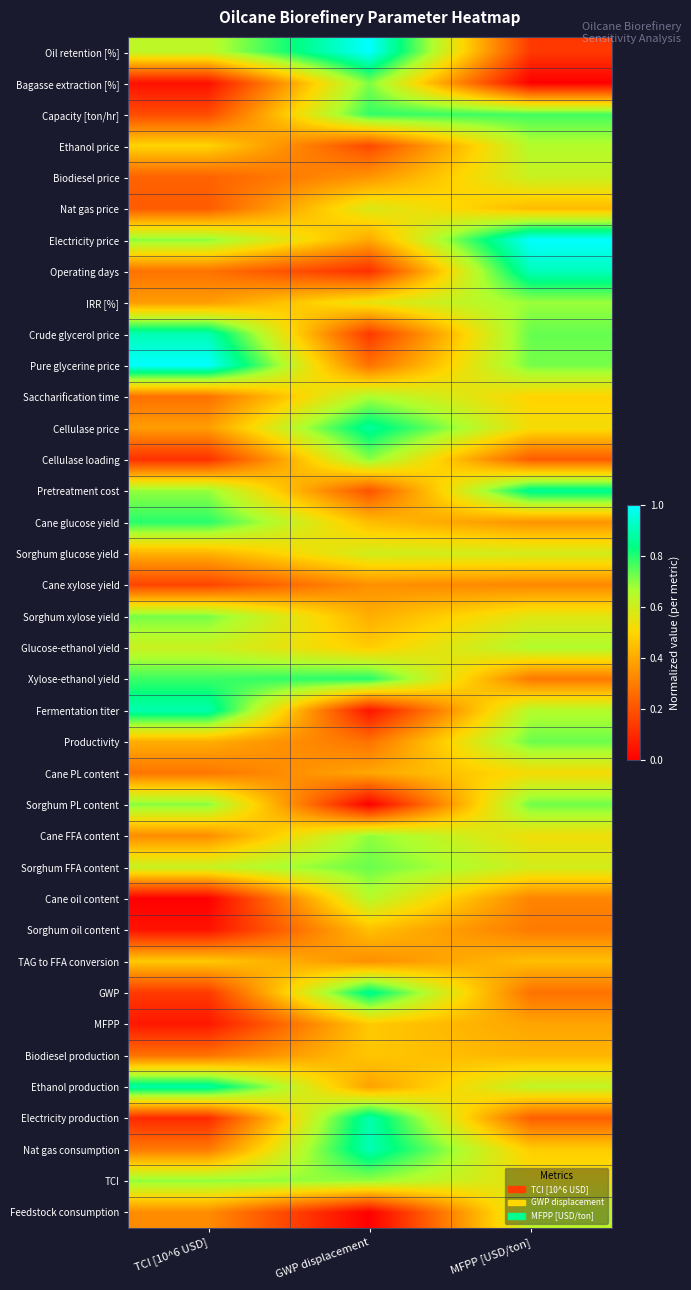

Reading left to right, what are all the values shown in this chart?

Oil retention [%]: TCI [10^6 USD]=0.6	GWP displacement=1.0	MFPP [USD/ton]=0.1
Bagasse extraction [%]: TCI [10^6 USD]=0.0	GWP displacement=0.7	MFPP [USD/ton]=0.0
Capacity [ton/hr]: TCI [10^6 USD]=0.2	GWP displacement=0.8	MFPP [USD/ton]=0.8
Ethanol price: TCI [10^6 USD]=0.5	GWP displacement=0.2	MFPP [USD/ton]=0.7
Biodiesel price: TCI [10^6 USD]=0.2	GWP displacement=0.4	MFPP [USD/ton]=0.6
Nat gas price: TCI [10^6 USD]=0.2	GWP displacement=0.6	MFPP [USD/ton]=0.4
Electricity price: TCI [10^6 USD]=0.7	GWP displacement=0.4	MFPP [USD/ton]=1.0
Operating days: TCI [10^6 USD]=0.3	GWP displacement=0.1	MFPP [USD/ton]=0.9
IRR [%]: TCI [10^6 USD]=0.4	GWP displacement=0.6	MFPP [USD/ton]=0.7
Crude glycerol price: TCI [10^6 USD]=0.9	GWP displacement=0.1	MFPP [USD/ton]=0.7
Pure glycerine price: TCI [10^6 USD]=1.0	GWP displacement=0.3	MFPP [USD/ton]=0.7
Saccharification time: TCI [10^6 USD]=0.3	GWP displacement=0.7	MFPP [USD/ton]=0.5
Cellulase price: TCI [10^6 USD]=0.4	GWP displacement=0.9	MFPP [USD/ton]=0.5
Cellulase loading: TCI [10^6 USD]=0.1	GWP displacement=0.7	MFPP [USD/ton]=0.2
Pretreatment cost: TCI [10^6 USD]=0.7	GWP displacement=0.2	MFPP [USD/ton]=0.9
Cane glucose yield: TCI [10^6 USD]=0.8	GWP displacement=0.4	MFPP [USD/ton]=0.3
Sorghum glucose yield: TCI [10^6 USD]=0.4	GWP displacement=0.6	MFPP [USD/ton]=0.6
Cane xylose yield: TCI [10^6 USD]=0.2	GWP displacement=0.3	MFPP [USD/ton]=0.3
Sorghum xylose yield: TCI [10^6 USD]=0.7	GWP displacement=0.4	MFPP [USD/ton]=0.6
Glucose-ethanol yield: TCI [10^6 USD]=0.6	GWP displacement=0.5	MFPP [USD/ton]=0.7
Xylose-ethanol yield: TCI [10^6 USD]=0.8	GWP displacement=0.8	MFPP [USD/ton]=0.3
Fermentation titer: TCI [10^6 USD]=0.9	GWP displacement=0.0	MFPP [USD/ton]=0.7
Productivity: TCI [10^6 USD]=0.4	GWP displacement=0.3	MFPP [USD/ton]=0.7
Cane PL content: TCI [10^6 USD]=0.3	GWP displacement=0.4	MFPP [USD/ton]=0.5
Sorghum PL content: TCI [10^6 USD]=0.7	GWP displacement=0.0	MFPP [USD/ton]=0.7
Cane FFA content: TCI [10^6 USD]=0.3	GWP displacement=0.7	MFPP [USD/ton]=0.5
Sorghum FFA content: TCI [10^6 USD]=0.6	GWP displacement=0.7	MFPP [USD/ton]=0.6
Cane oil content: TCI [10^6 USD]=0.0	GWP displacement=0.6	MFPP [USD/ton]=0.3
Sorghum oil content: TCI [10^6 USD]=0.0	GWP displacement=0.4	MFPP [USD/ton]=0.3
TAG to FFA conversion: TCI [10^6 USD]=0.5	GWP displacement=0.3	MFPP [USD/ton]=0.4
GWP: TCI [10^6 USD]=0.1	GWP displacement=0.9	MFPP [USD/ton]=0.3
MFPP: TCI [10^6 USD]=0.1	GWP displacement=0.5	MFPP [USD/ton]=0.4
Biodiesel production: TCI [10^6 USD]=0.3	GWP displacement=0.5	MFPP [USD/ton]=0.4
Ethanol production: TCI [10^6 USD]=0.9	GWP displacement=0.4	MFPP [USD/ton]=0.6
Electricity production: TCI [10^6 USD]=0.1	GWP displacement=0.9	MFPP [USD/ton]=0.2
Nat gas consumption: TCI [10^6 USD]=0.3	GWP displacement=0.9	MFPP [USD/ton]=0.5
TCI: TCI [10^6 USD]=0.7	GWP displacement=0.7	MFPP [USD/ton]=0.5
Feedstock consumption: TCI [10^6 USD]=0.3	GWP displacement=0.0	MFPP [USD/ton]=0.6